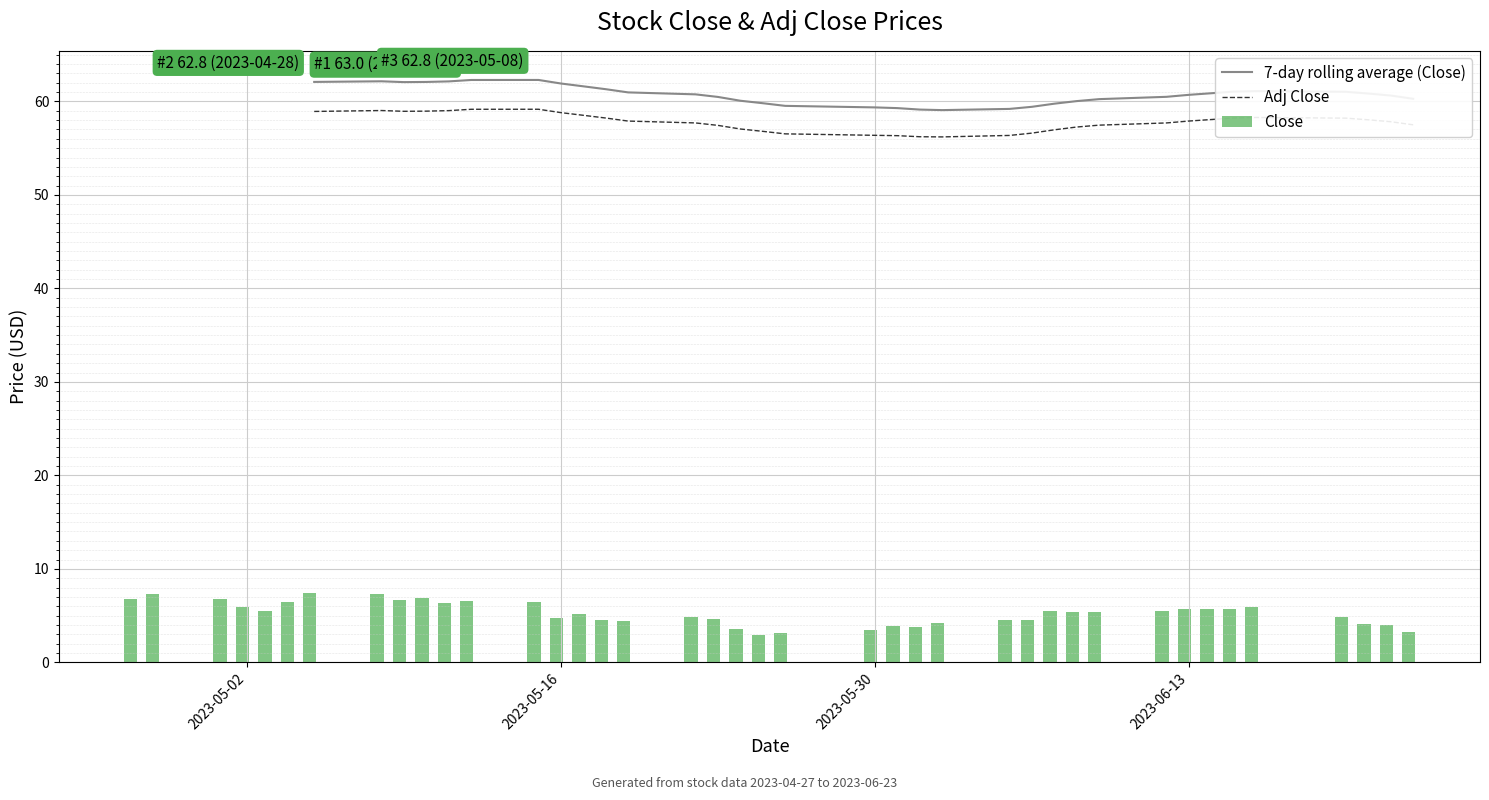

What is the difference between the second highest and minimum values in the Close series?

4.4